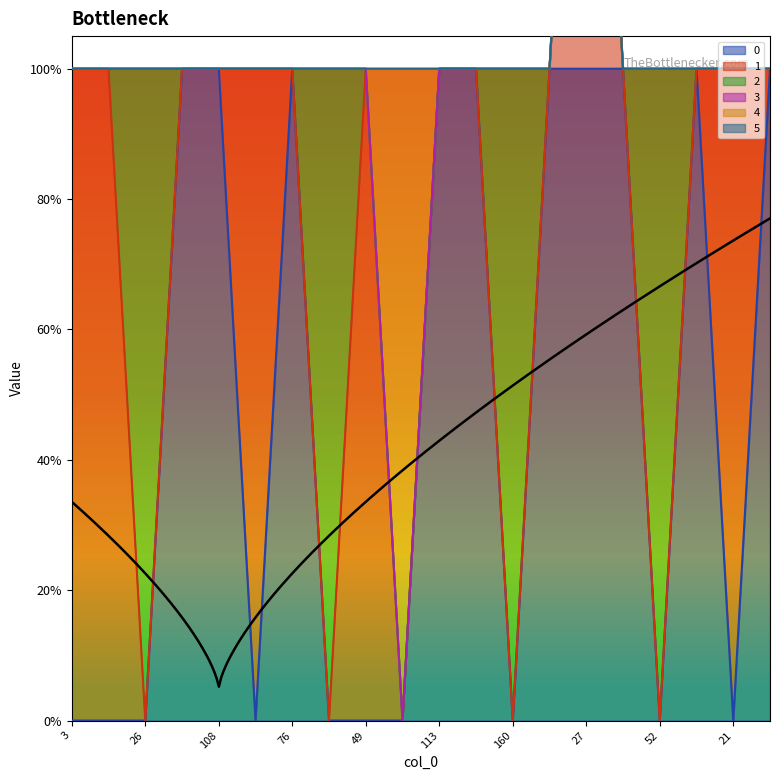

What are all the series names shown in the legend?

0, 1, 2, 3, 4, 5